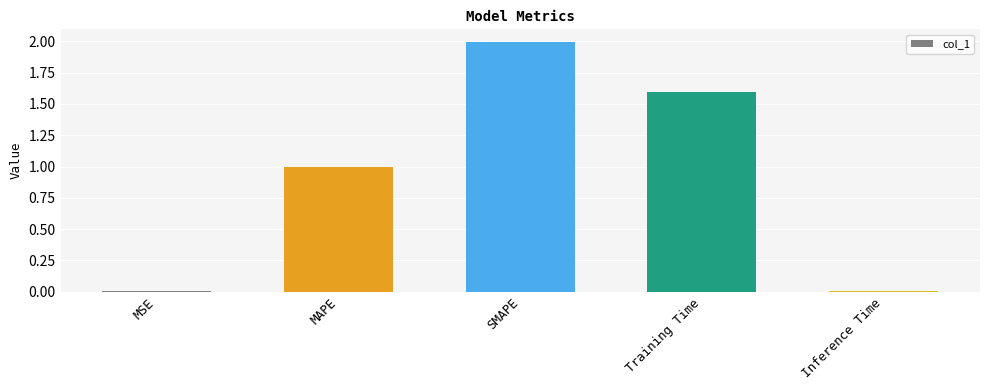

Between MSE and MAPE, which is larger?

MAPE